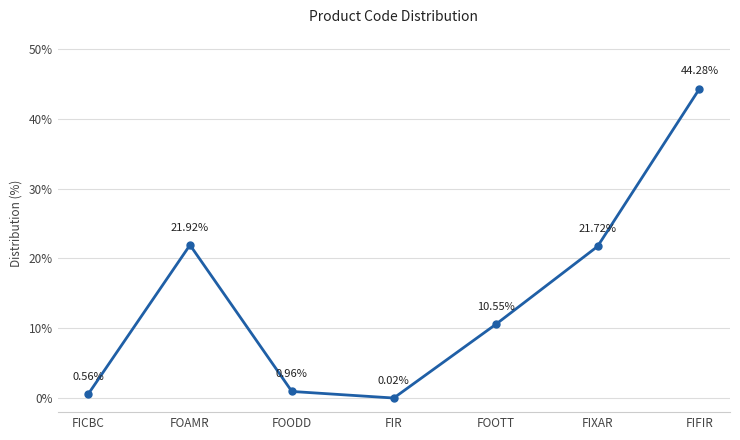

Which category has the highest value across all series?

FIFIR